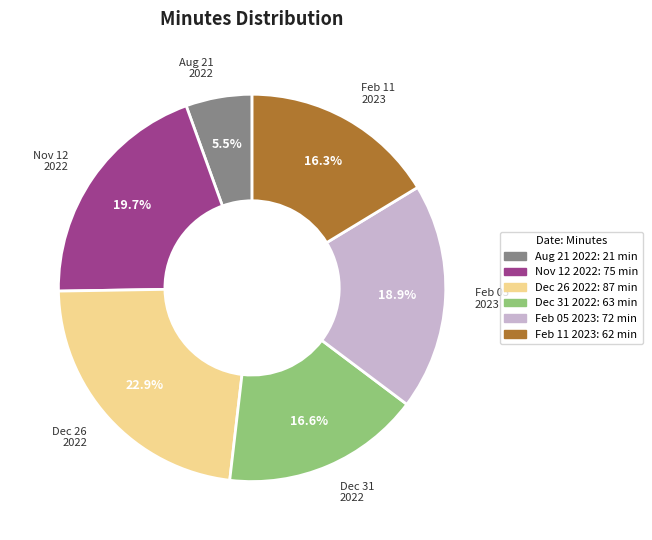

What is the largest slice in the pie chart?

Dec 26 2022